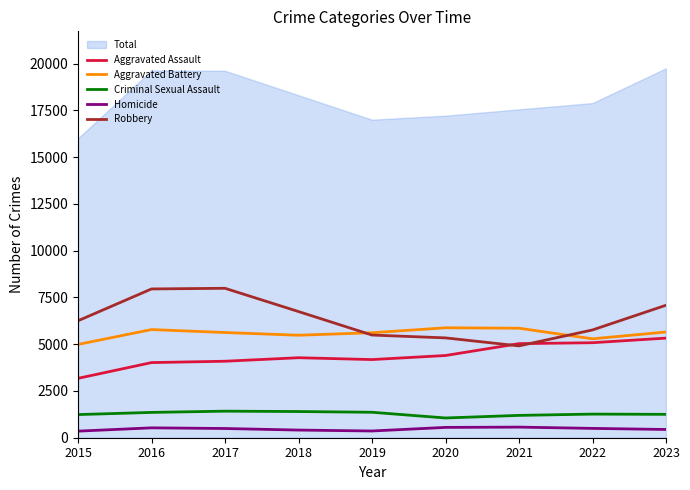

What value does the Aggravated Assault series have at 2021, to the nearest 10?

5030